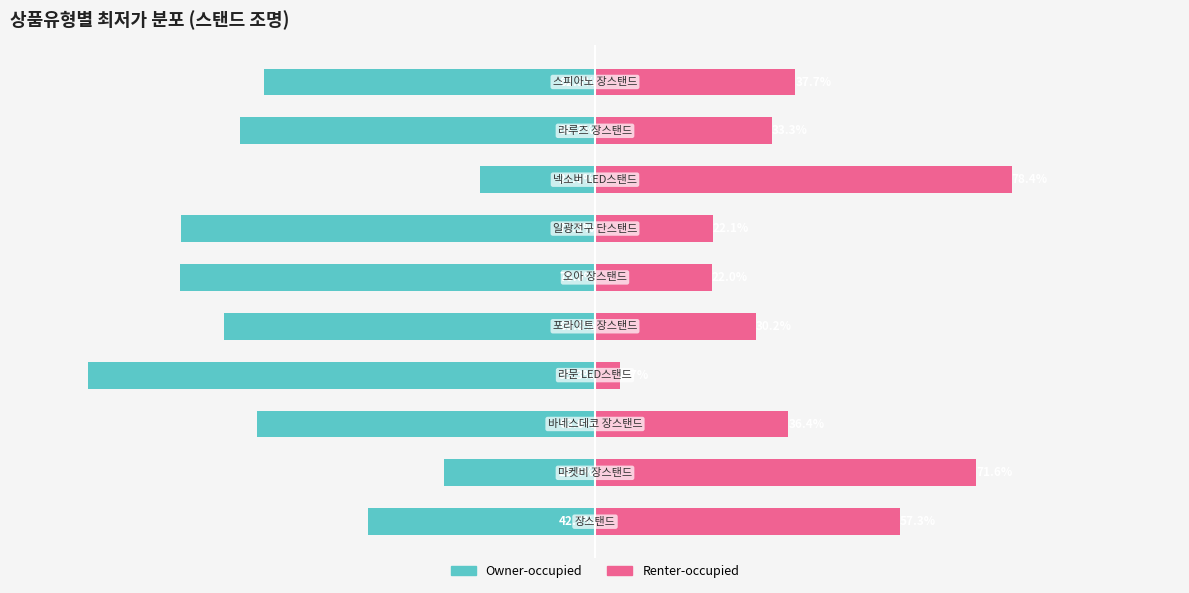

At which category is the sum across all series the highest?

7